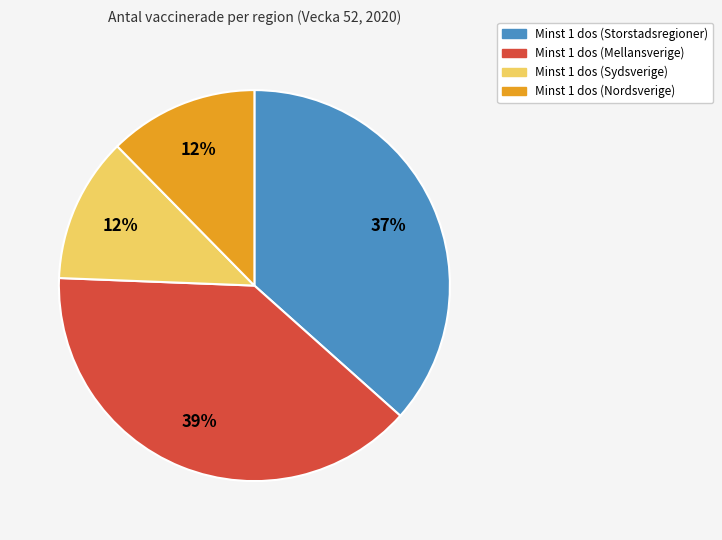

To the nearest percent, what is the average slice percentage?

25%